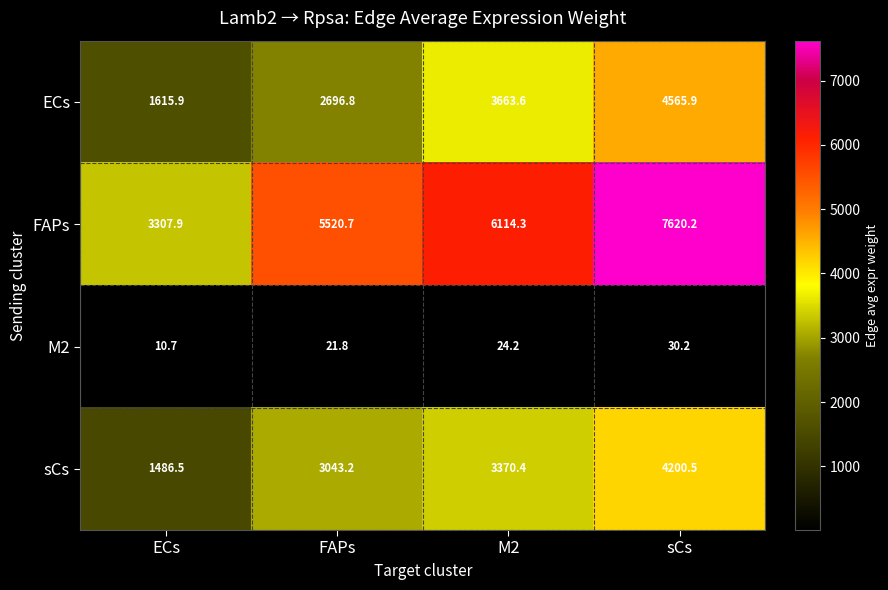

At which category does the chart reach its peak across all series?

sCs